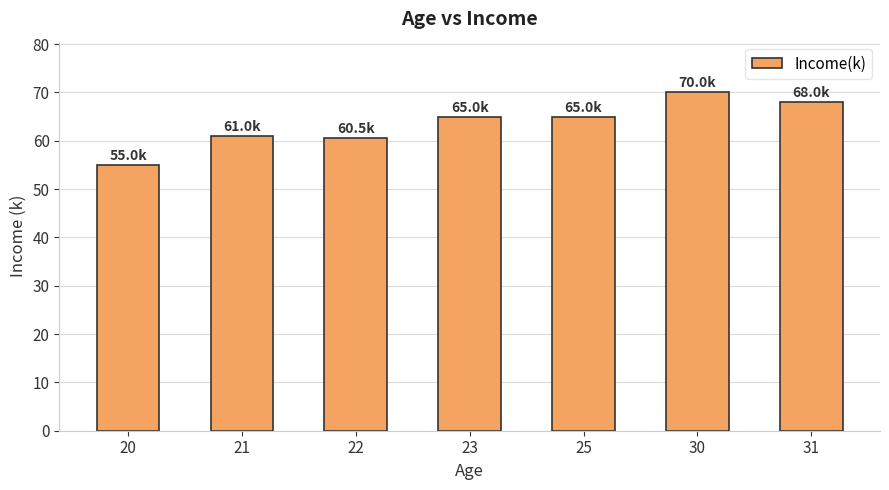

What value does the data have at 30?

70.0